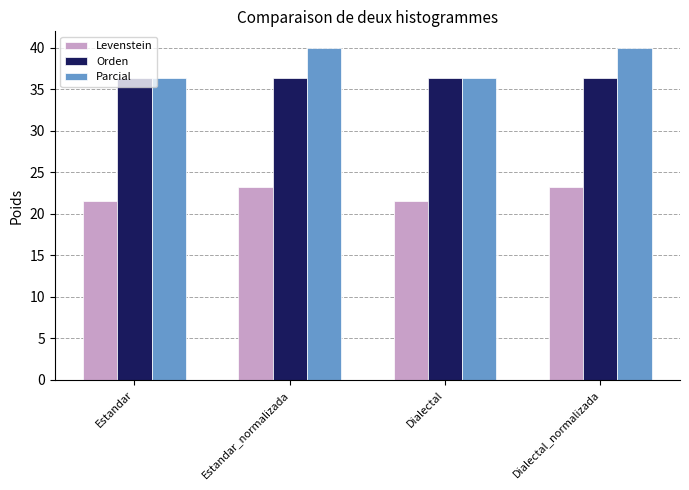

Reading right to left, transcribe all the data shown in this chart.

Levenstein: 23.3	21.6	23.3	21.6
Orden: 36.4	36.4	36.4	36.4
Parcial: 40.0	36.4	40.0	36.4